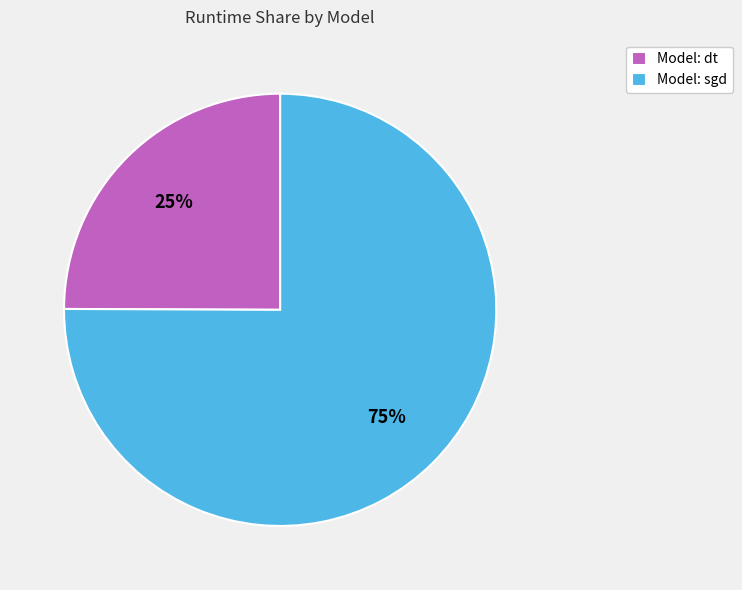

Which category has the biggest portion of the pie?

Model: sgd